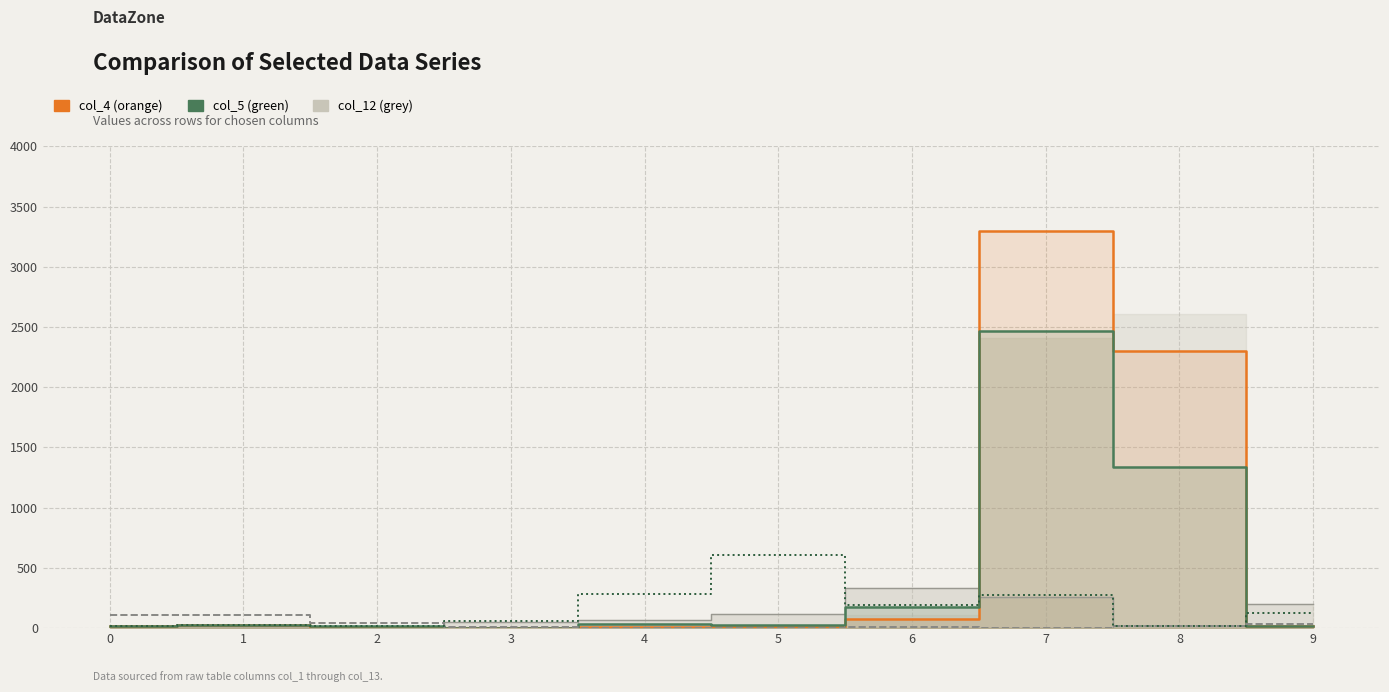

What is the difference between the col_13 values at 4 and 6?

86